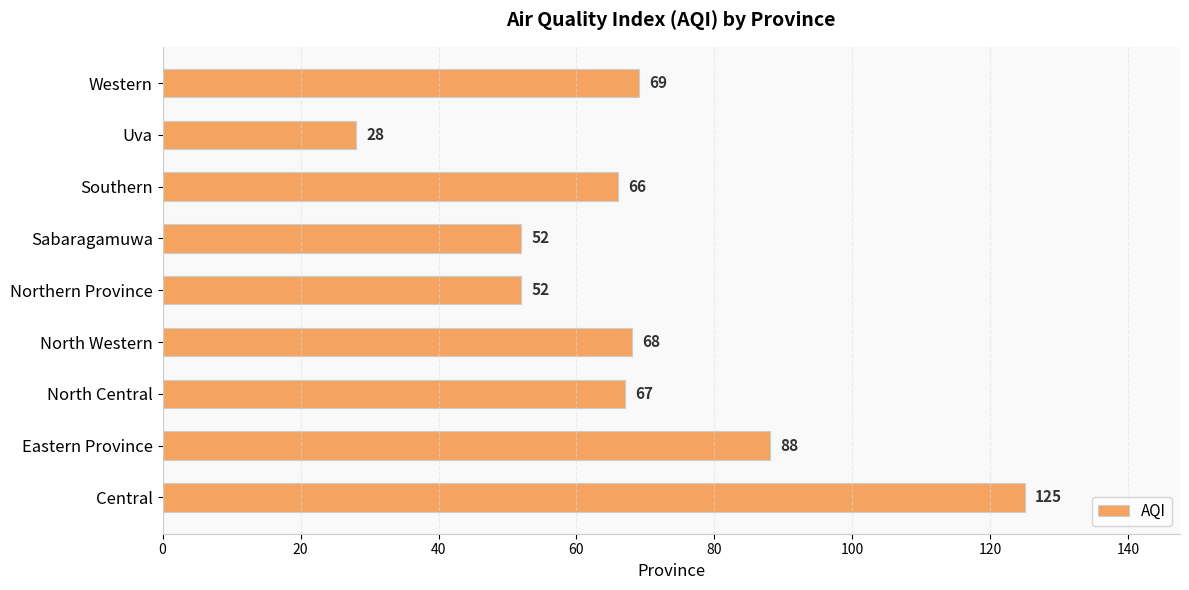

How many bars are there in total?

9